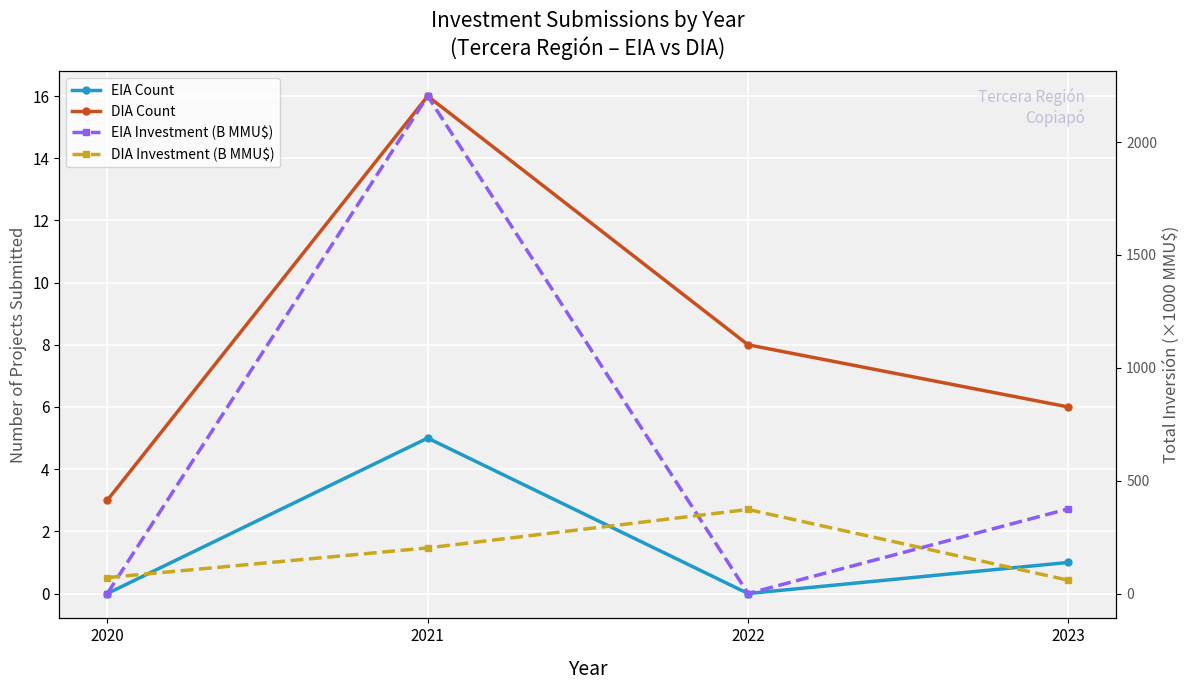

What is the spread (max minus min) of values at 2023?

374.0